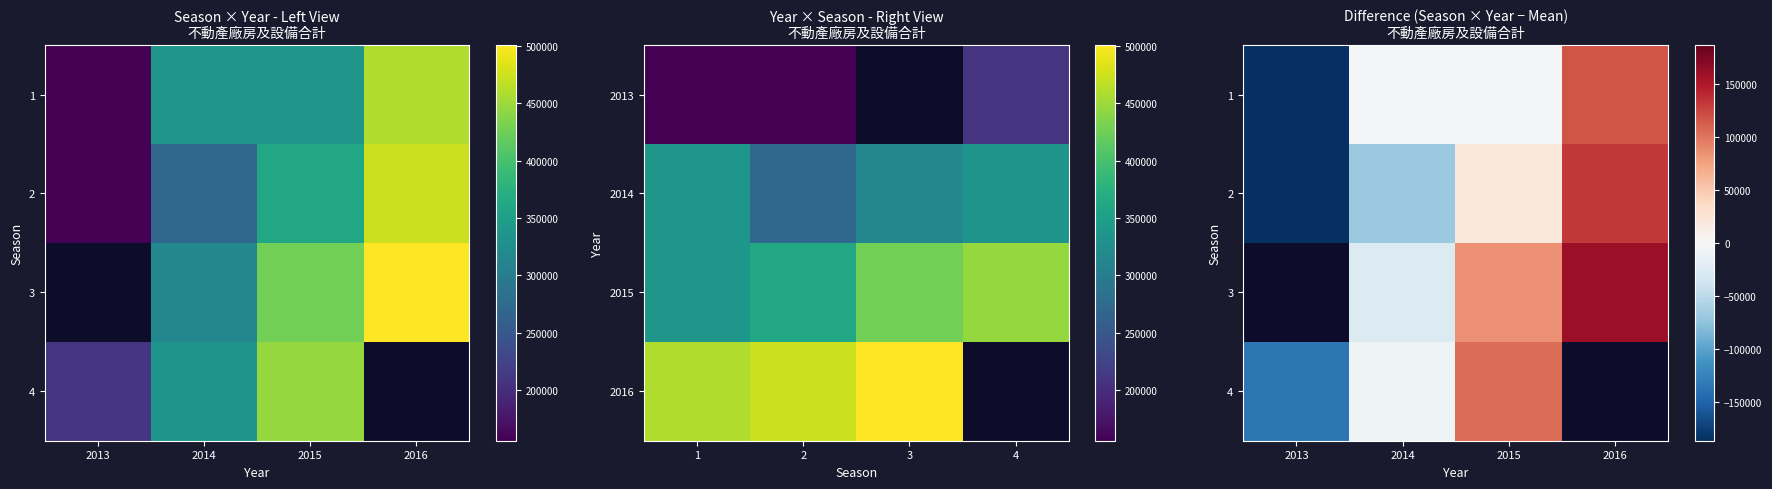

What is the difference between the 3 values at 2015 and 2016?

73278.0